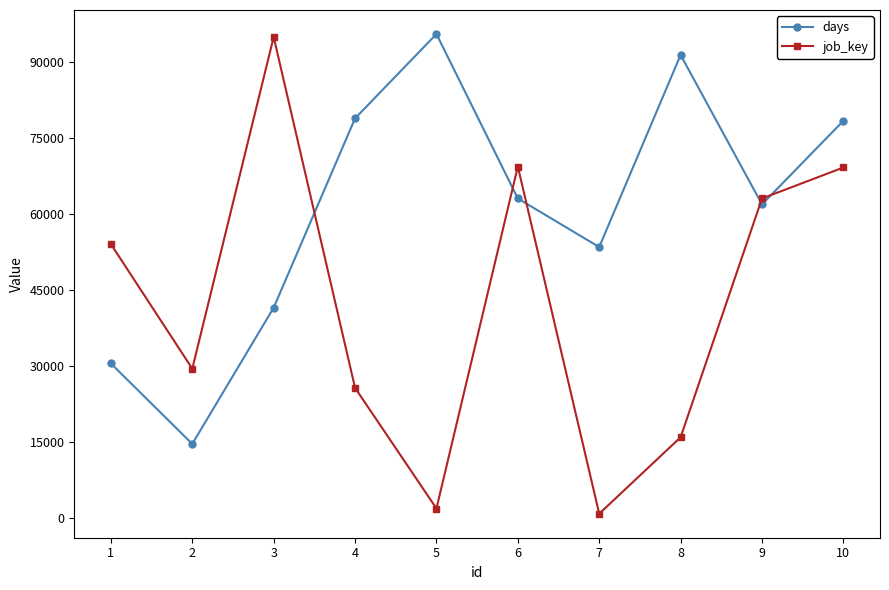

True or false: days has more than 2 interior local peaks.

False